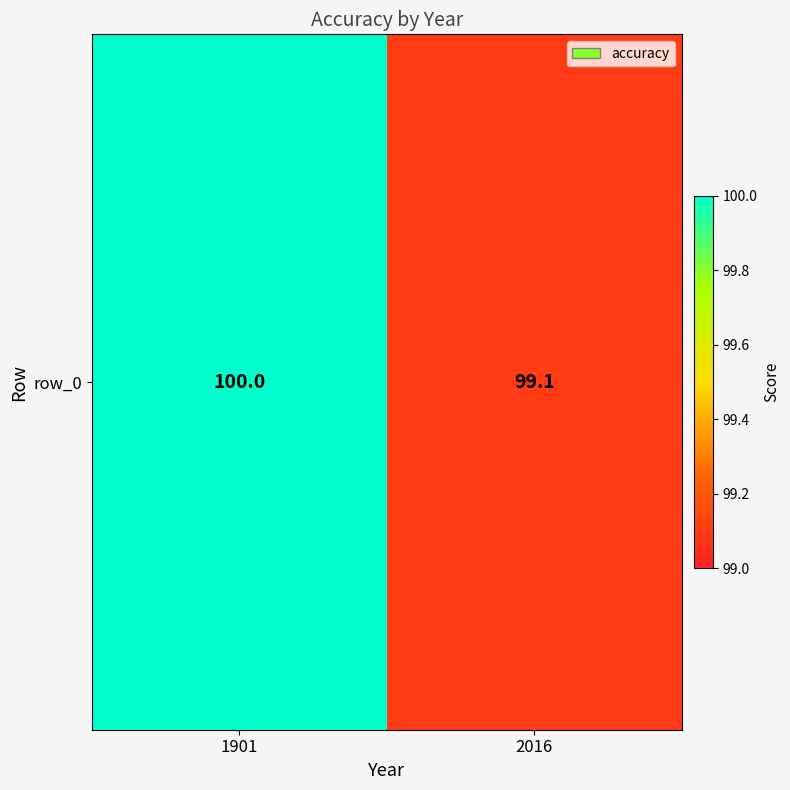

The value at 2016 is 176.4. True or false?

False